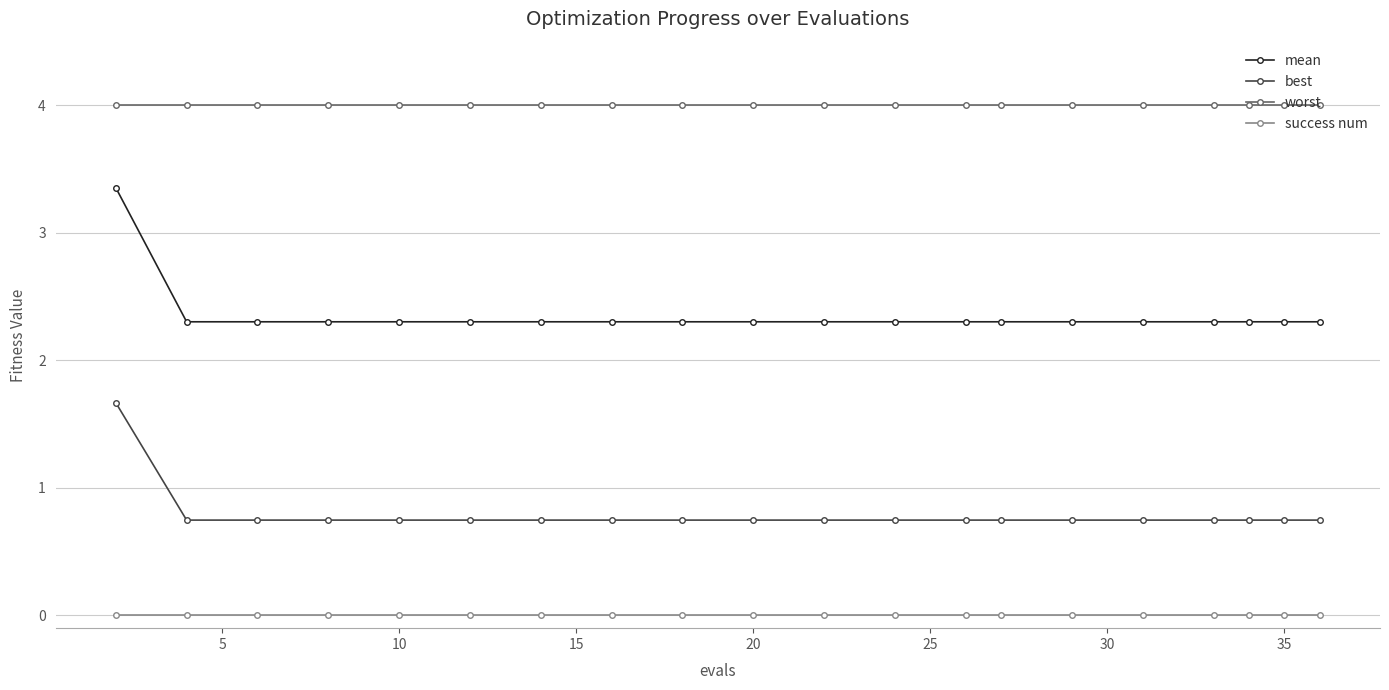

How many data points does each series have?

20